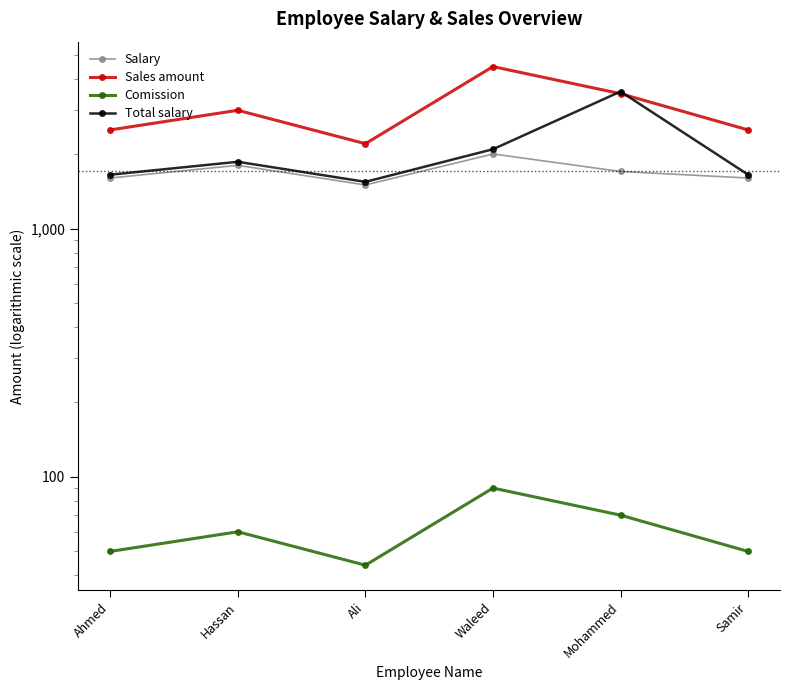

Which series has the largest total across all categories?

Sales amount